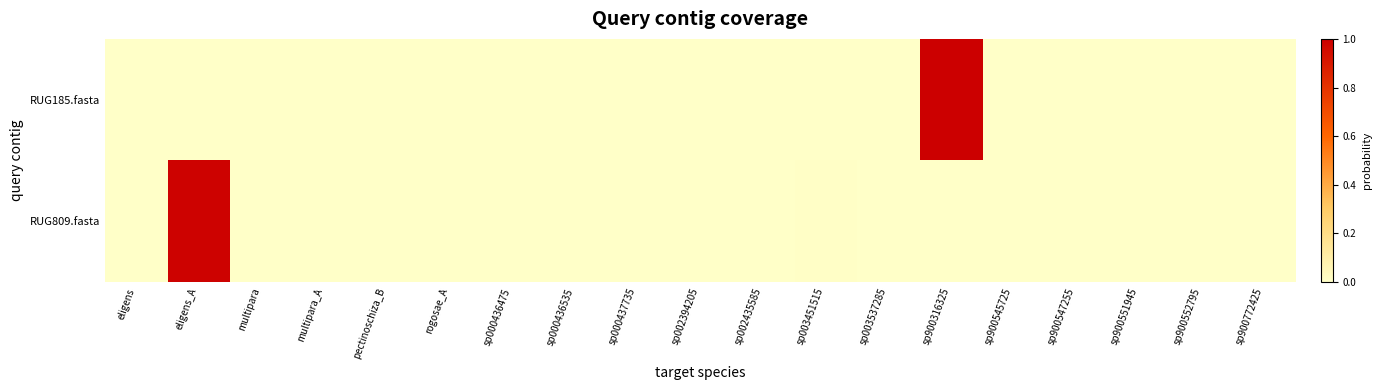

Which series has the largest range (max minus min)?

RUG185.fasta